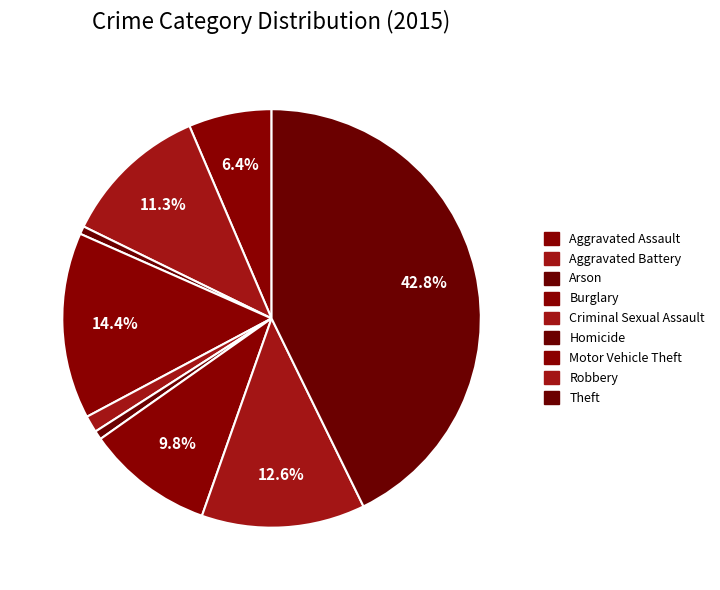

What percentage is the Arson slice, to the nearest percent?

1%